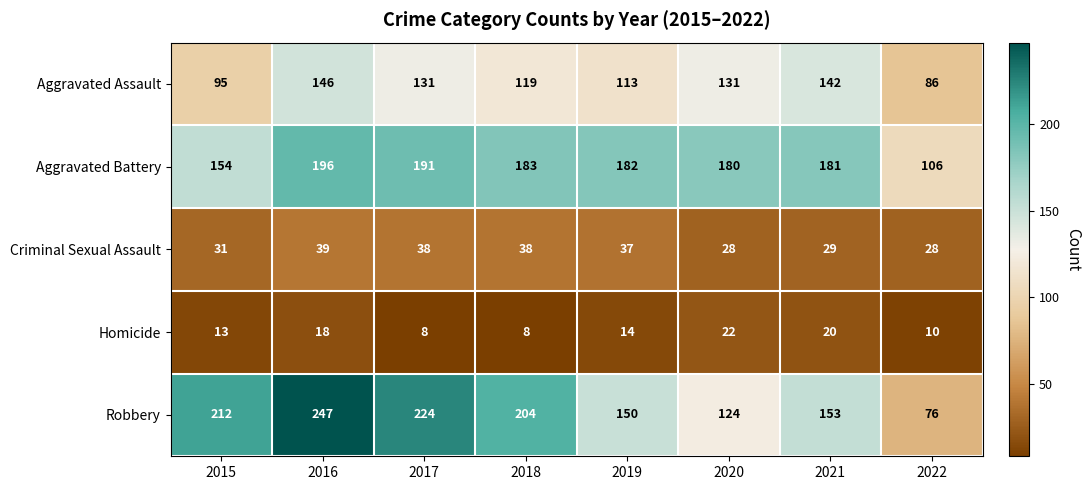

What is the total value across all series at 2015?

505